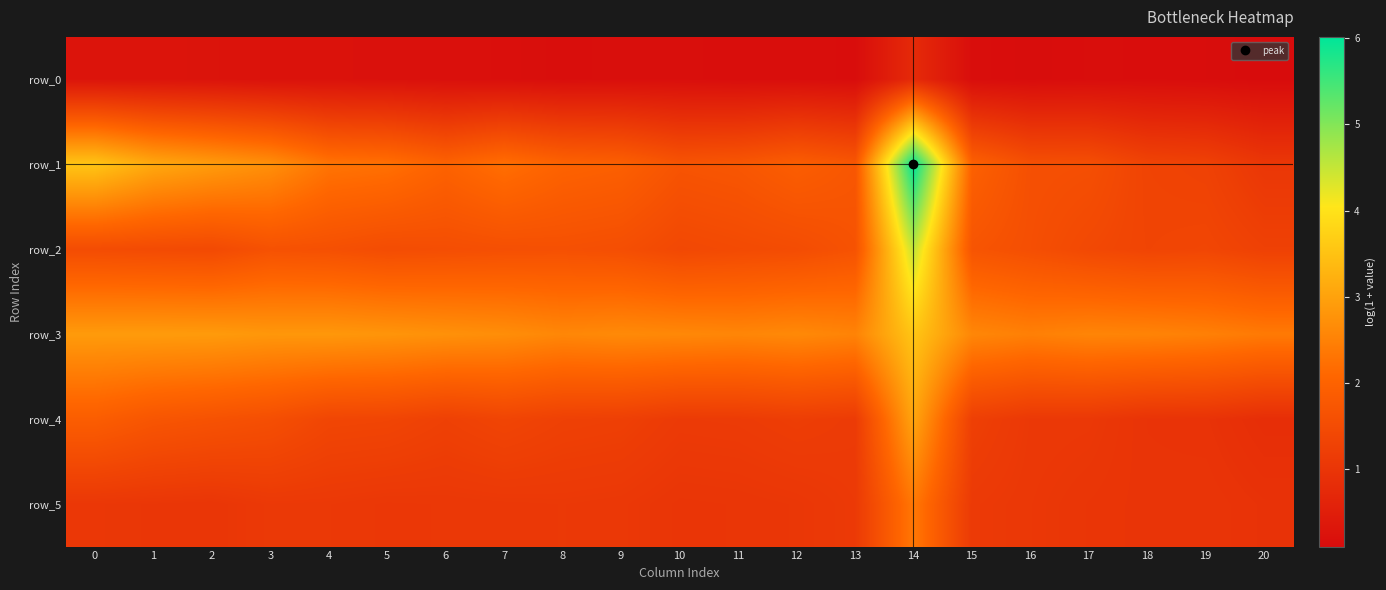

How many categories are shown in the chart?

21